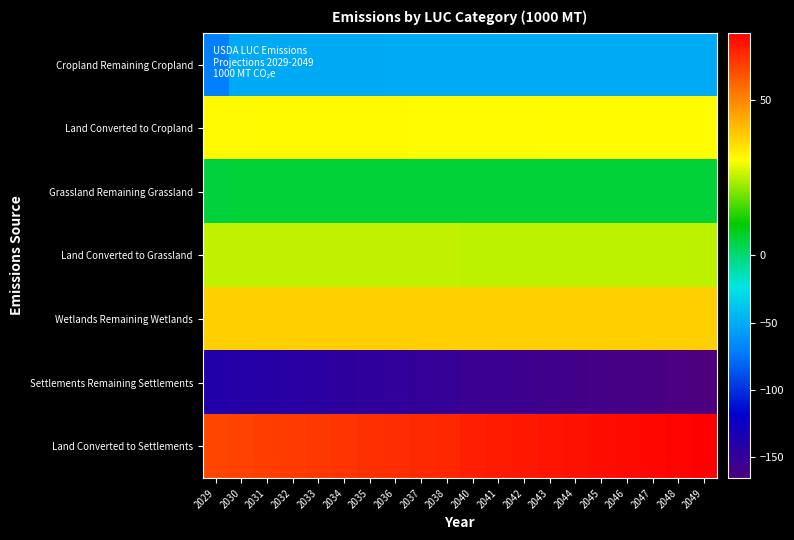

Reading right to left, list all the values displayed in this chart.

Cropland Remaining Cropland: 2049=-50.6	2048=-50.6	2047=-50.7	2046=-50.7	2045=-50.8	2044=-50.8	2043=-50.8	2042=-50.9	2041=-50.9	2040=-51.0	2038=-51.1	2037=-51.1	2036=-51.1	2035=-51.2	2034=-51.2	2033=-51.3	2032=-51.3	2031=-51.4	2030=-51.4	2029=-70.2
Land Converted to Cropland: 2049=30.7	2048=30.8	2047=30.8	2046=30.9	2045=30.9	2044=30.9	2043=31.0	2042=31.0	2041=31.1	2040=31.1	2038=31.2	2037=31.2	2036=31.3	2035=31.3	2034=31.4	2033=31.4	2032=31.5	2031=31.5	2030=31.6	2029=31.6
Grassland Remaining Grassland: 2049=5.1	2048=5.1	2047=5.1	2046=5.1	2045=5.1	2044=5.1	2043=5.1	2042=5.1	2041=5.1	2040=5.1	2038=5.1	2037=5.1	2036=5.1	2035=5.1	2034=5.1	2033=5.2	2032=5.2	2031=5.2	2030=5.2	2029=4.6
Land Converted to Grassland: 2049=25.2	2048=25.2	2047=25.3	2046=25.3	2045=25.3	2044=25.3	2043=25.4	2042=25.4	2041=25.4	2040=25.4	2038=25.4	2037=25.4	2036=25.4	2035=25.4	2034=25.4	2033=25.5	2032=25.5	2031=25.5	2030=25.5	2029=25.5
Wetlands Remaining Wetlands: 2049=38.1	2048=38.1	2047=38.1	2046=38.1	2045=38.1	2044=38.1	2043=38.1	2042=38.1	2041=38.1	2040=38.1	2038=38.1	2037=38.1	2036=38.1	2035=38.1	2034=38.1	2033=38.1	2032=38.1	2031=38.1	2030=38.1	2029=38.1
Settlements Remaining Settlements: 2049=-165.8	2048=-164.4	2047=-163.1	2046=-161.8	2045=-160.4	2044=-159.1	2043=-157.8	2042=-156.4	2041=-155.1	2040=-153.8	2038=-151.2	2037=-149.9	2036=-148.6	2035=-147.3	2034=-146.1	2033=-144.8	2032=-143.5	2031=-142.3	2030=-141.0	2029=-139.8
Land Converted to Settlements: 2049=71.5	2048=70.9	2047=70.3	2046=69.7	2045=69.1	2044=68.6	2043=68.0	2042=67.4	2041=66.8	2040=66.3	2038=65.2	2037=64.6	2036=64.0	2035=63.5	2034=62.9	2033=62.4	2032=61.9	2031=61.3	2030=60.8	2029=60.2